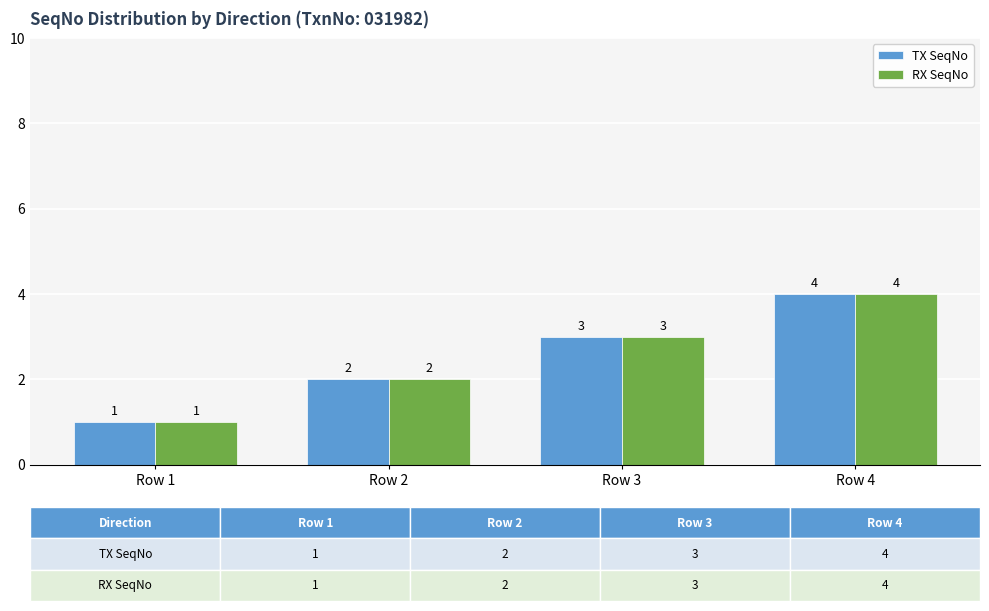

Is it true that TX SeqNo equals 2 at Row 2?

True